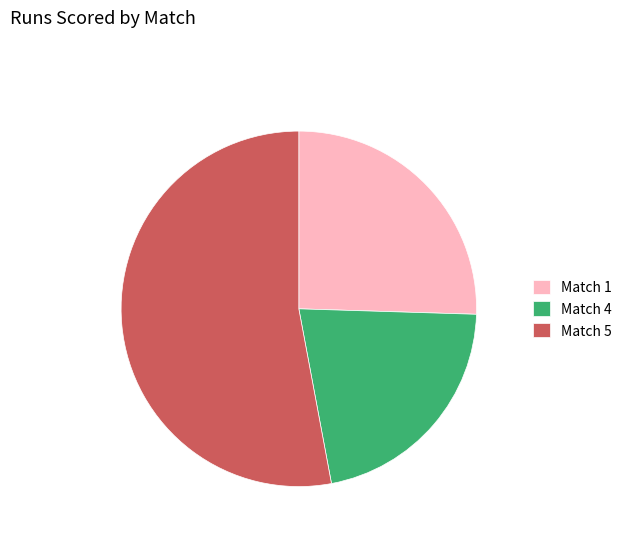

Combined, do Match 4 and Match 5 account for over 50%?

Yes